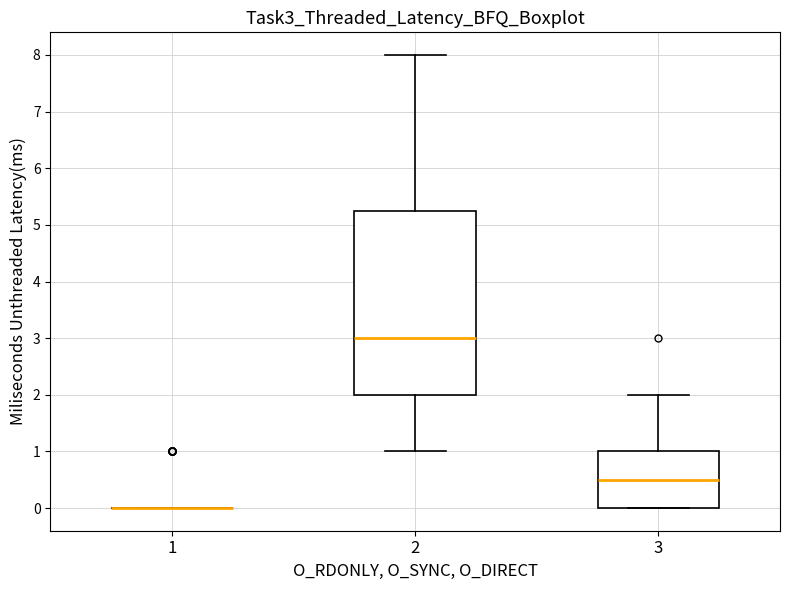

Reading left to right, read every box against the y-axis: the position of its median line, the range the box covers, and the ends of its whiskers. The values are not printed on the chart, so give them approximately, as read against the axis.

1: box collapsed to a line at 0.0, whiskers 0.0 to 0.0
2: median 3.0, box 2.0 to 5.3, whiskers 1.0 to 8.0
3: median 0.5, box 0.0 to 1.0, whiskers 0.0 to 2.0